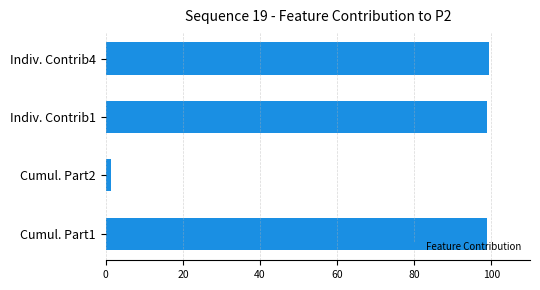

What is the ratio of the value at Indiv. Contrib1 to the value at Cumul. Part1?

1.0